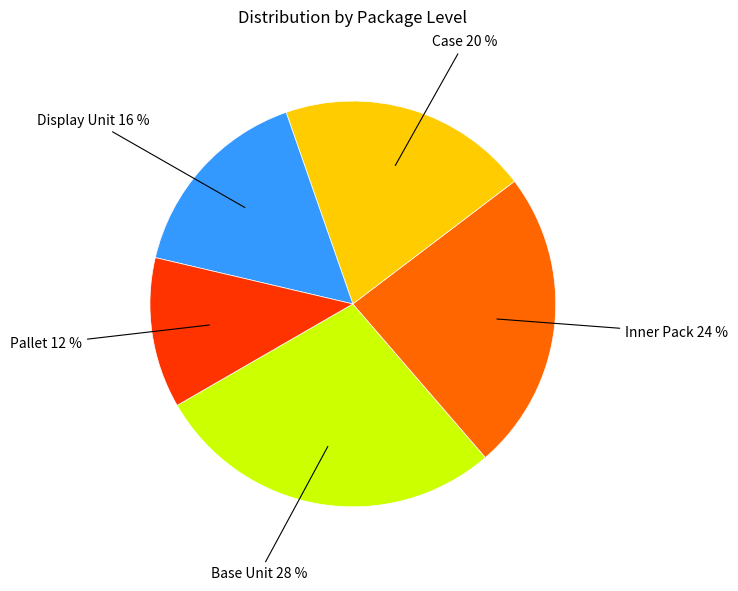

To the nearest percent, what is the difference between the largest and smallest slice percentages?

16%